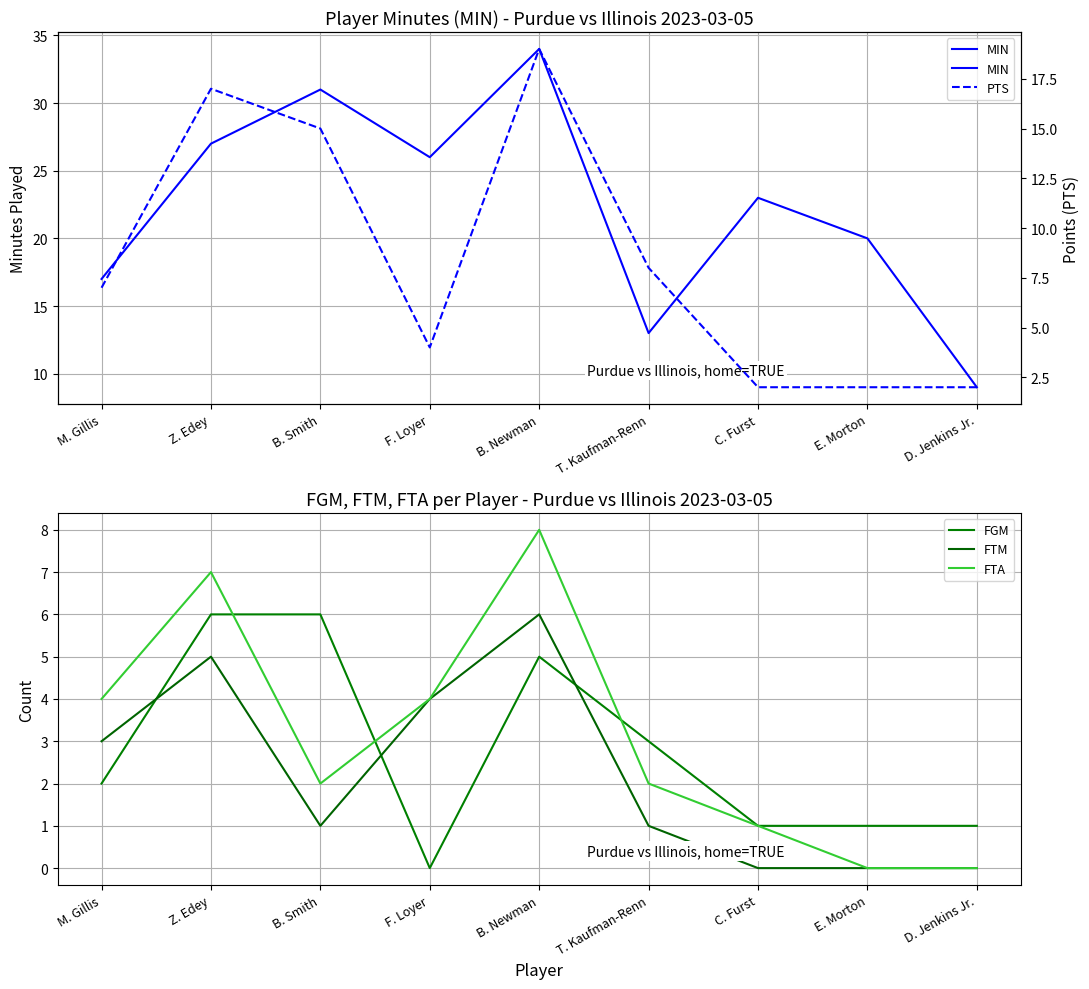

Rank the series at D. Jenkins Jr. from lowest to highest value.

FTM, FTA, FGM, PTS, MIN